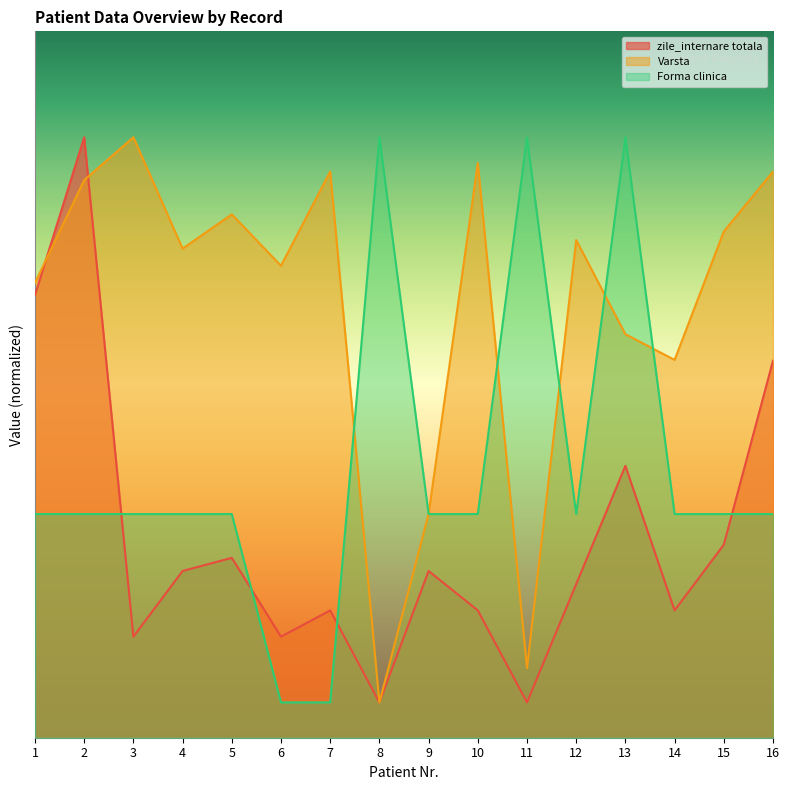

List the labels in order of zile_internare totala value, largest first.

2, 1, 16, 13, 15, 5, 4, 9, 12, 7, 10, 14, 3, 6, 8, 11